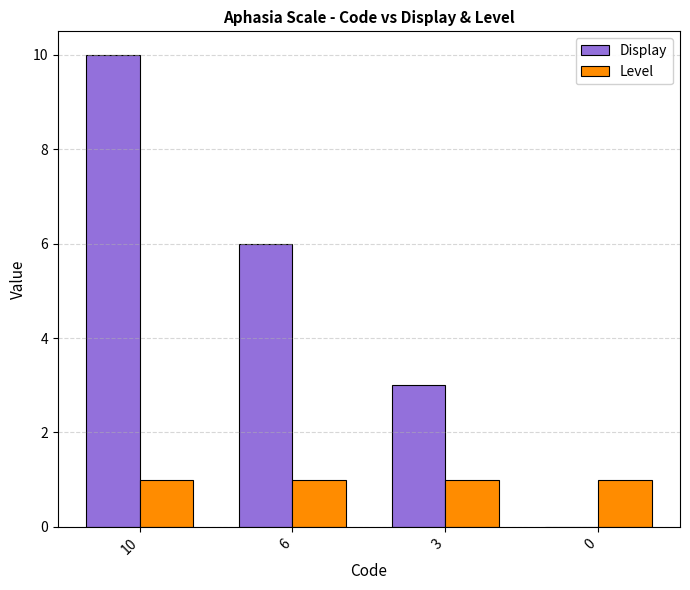

Are the bars grouped side by side (vs. stacked)?

Yes